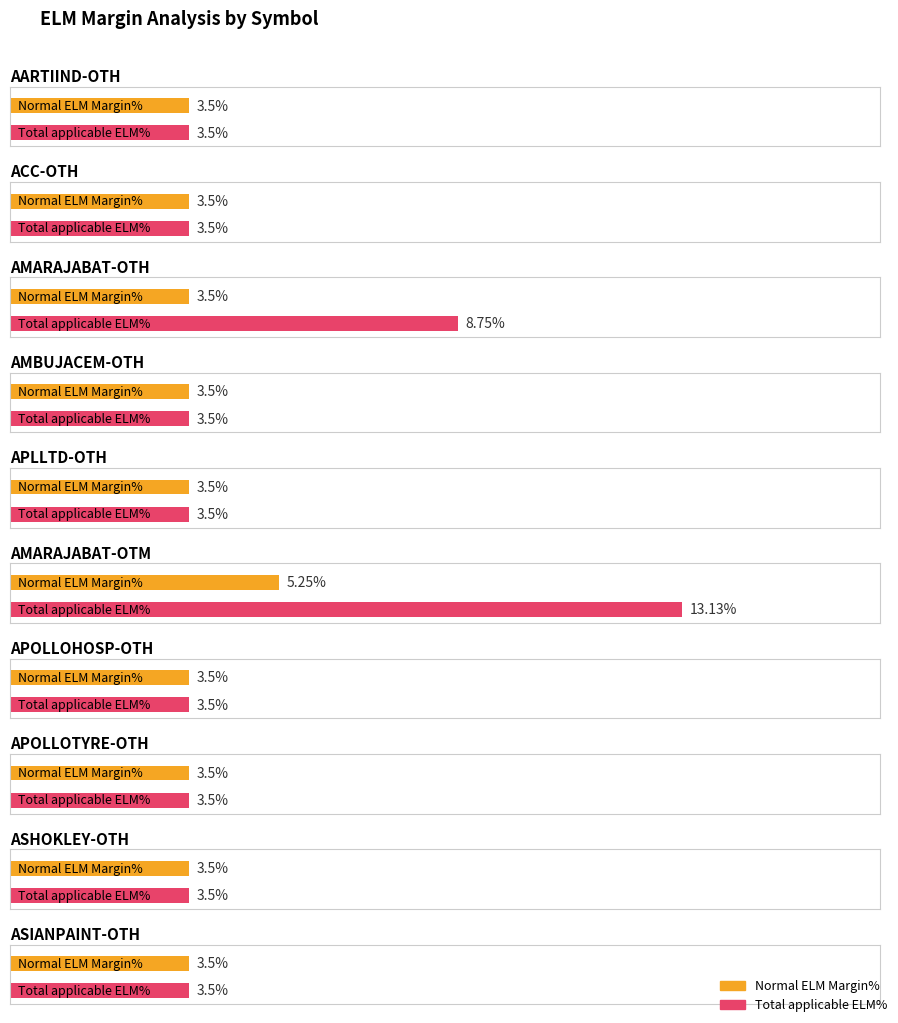

Which series has the widest spread of values?

Total applicable ELM%